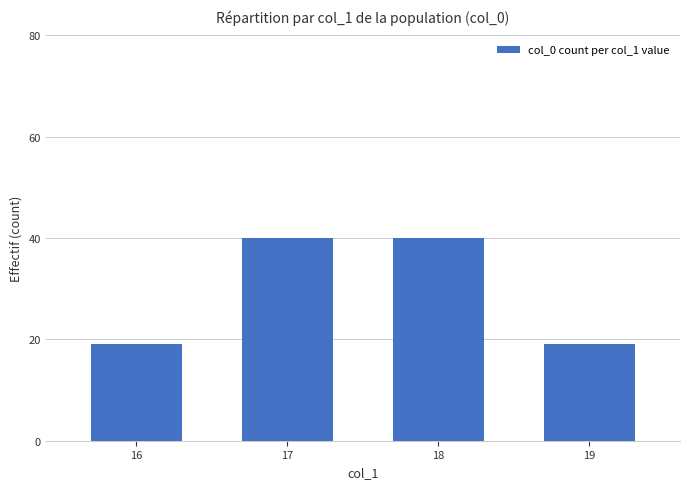

What is the value of the 3rd bar from the left?

40